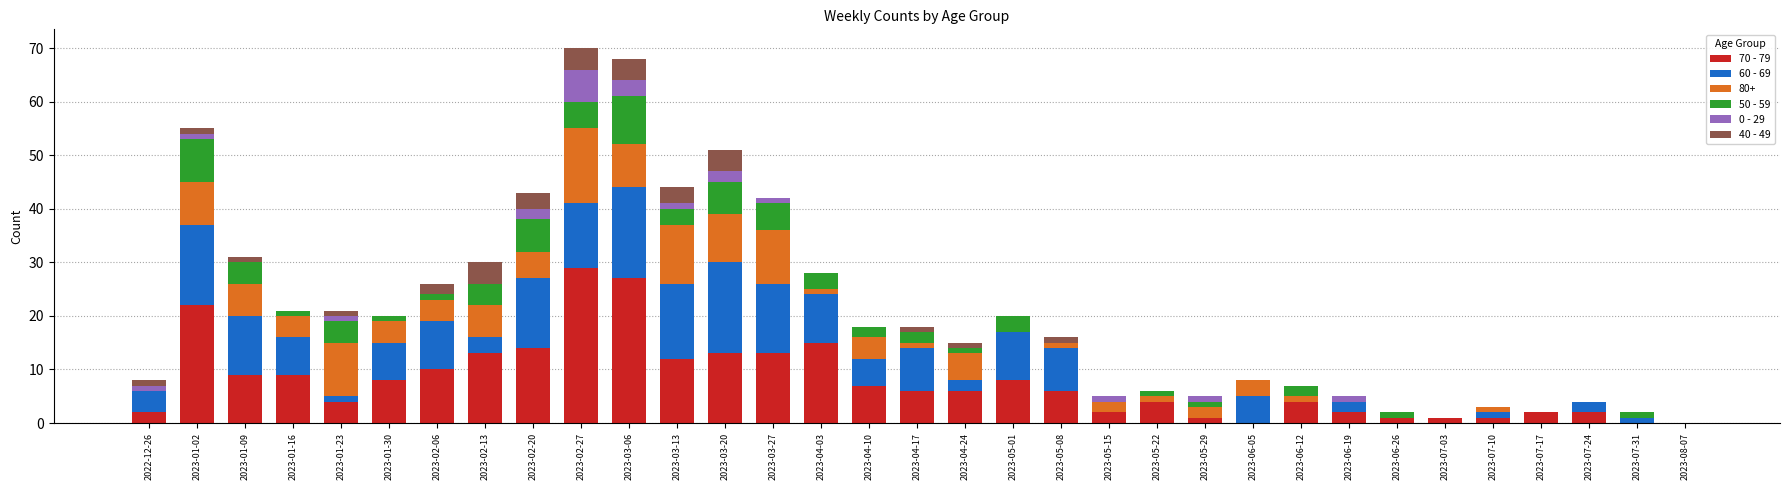

Which category has the highest value in the 70 - 79 series?

2023-02-27